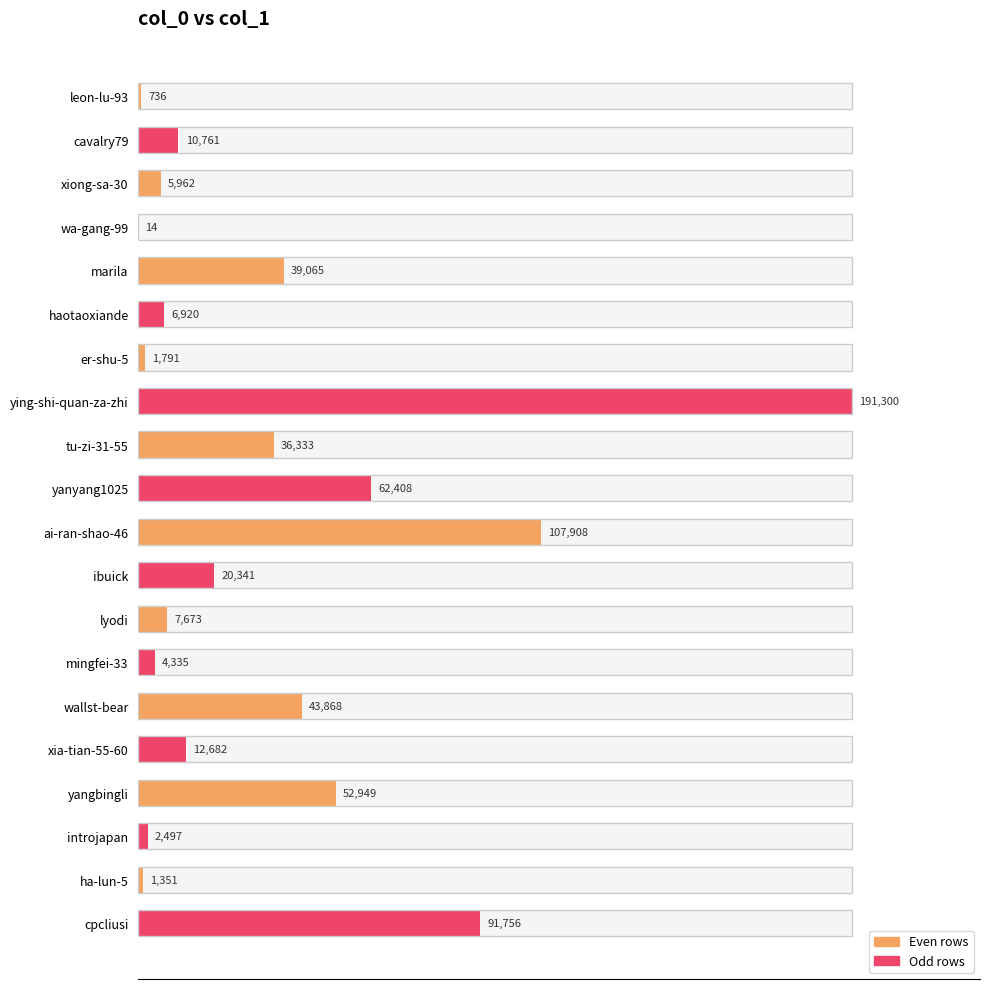

How many values are below 12682?

10